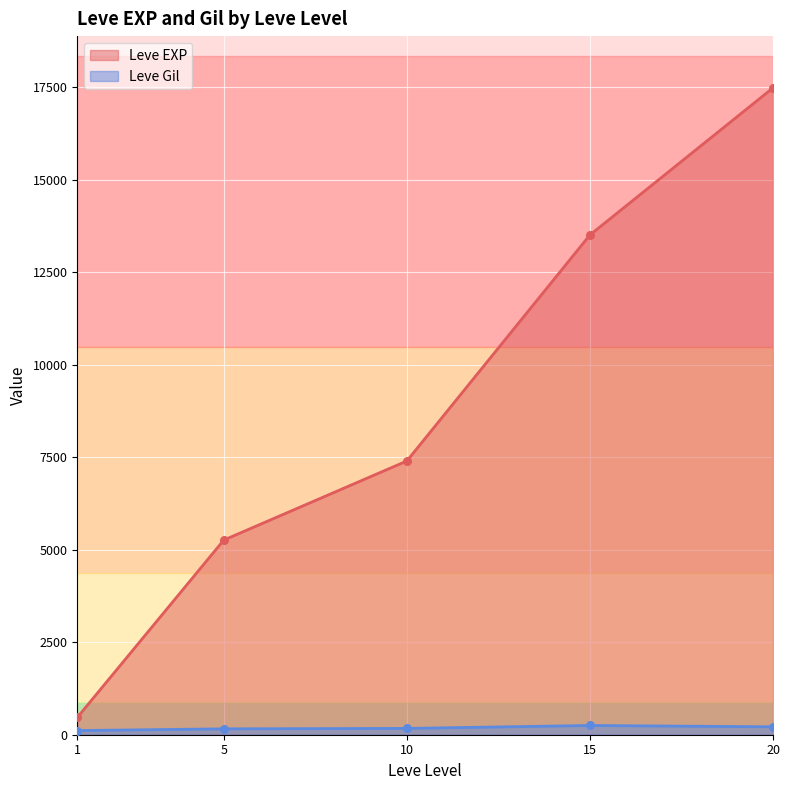

What is the total value across all series at 15?

13759.7